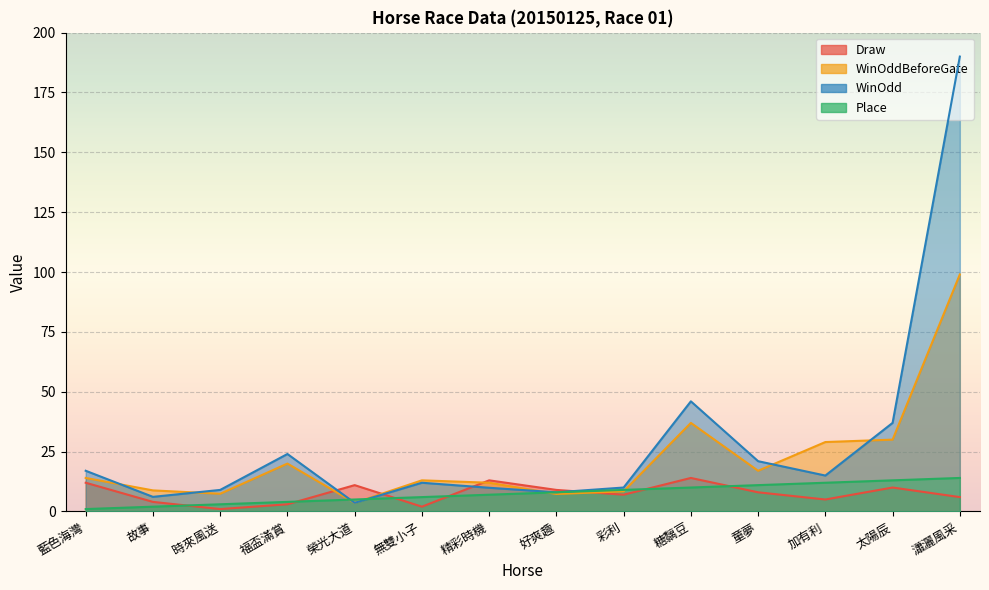

Which category has the lowest value in the Draw series?

時來風送